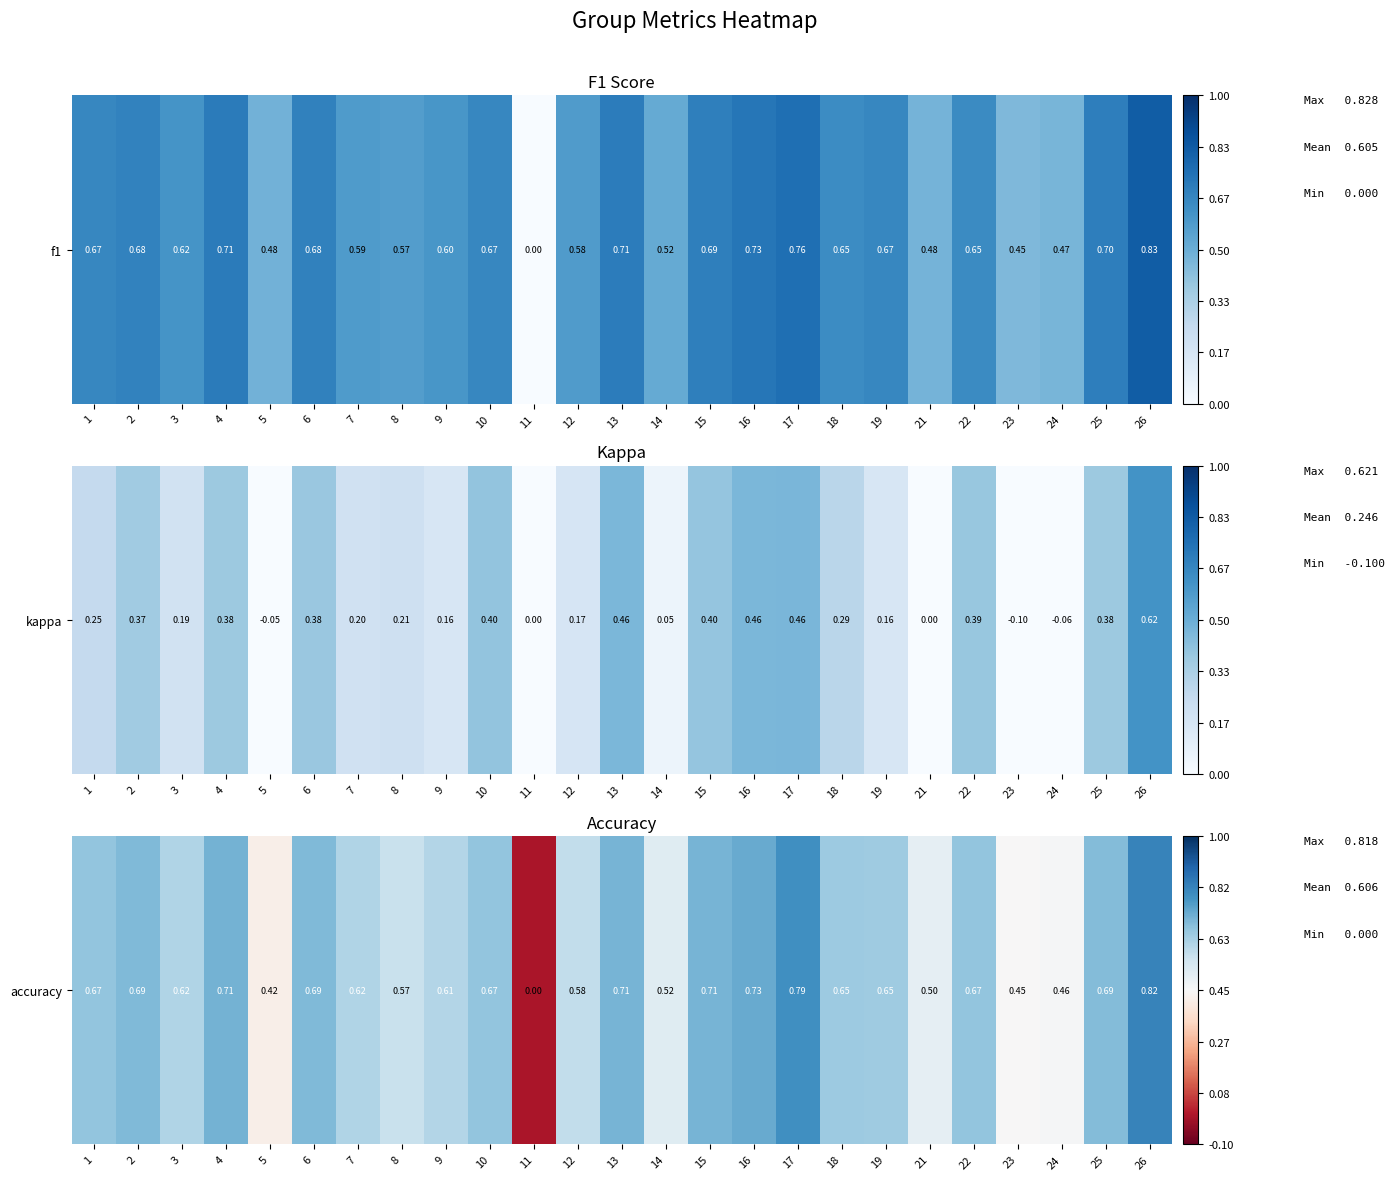

The value at 3 is 0.4. True or false?

False